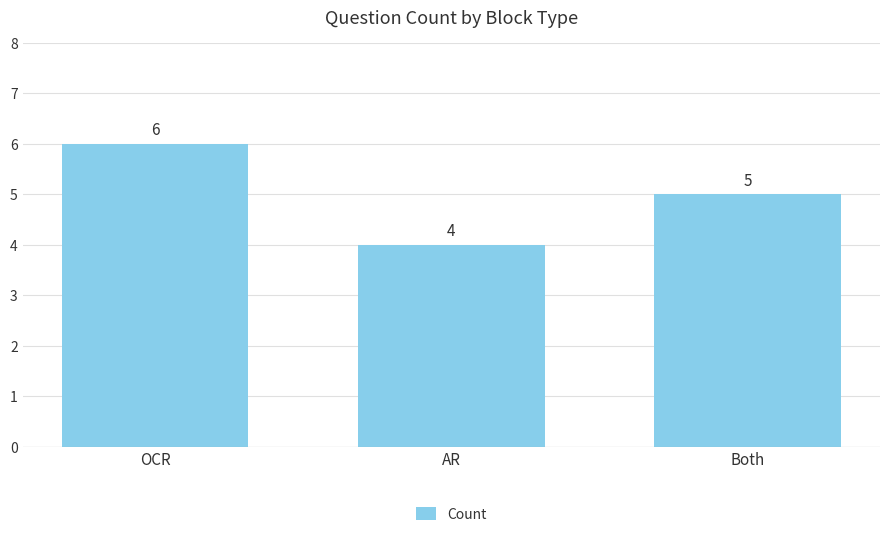

How many data points are less than 5?

1